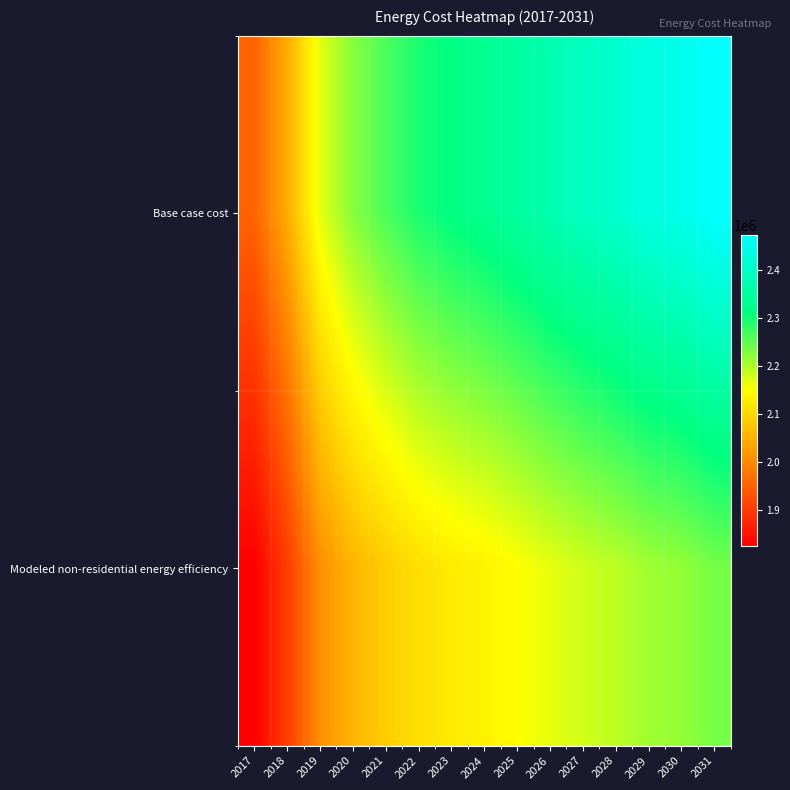

Reading left to right, extract all data points from this chart.

Base case cost: 2017=1950940.1	2018=2043155.6	2019=2166109.8	2020=2225025.3	2021=2263448.4	2022=2294186.9	2023=2314679.3	2024=2330048.6	2025=2350540.9	2026=2373594.8	2027=2394087.2	2028=2412018.0	2029=2435071.9	2030=2447879.6	2031=2473495.0
Modeled non-residential energy efficiency: 2017=1823458.7	2018=1901059.1	2019=2006039.7	2020=2054282.5	2021=2084432.9	2022=2107855.8	2023=2122275.4	2024=2132236.6	2025=2146830.9	2026=2163782.7	2027=2178543.4	2028=2191110.9	2029=2208303.7	2030=2216479.5	2031=2236097.1